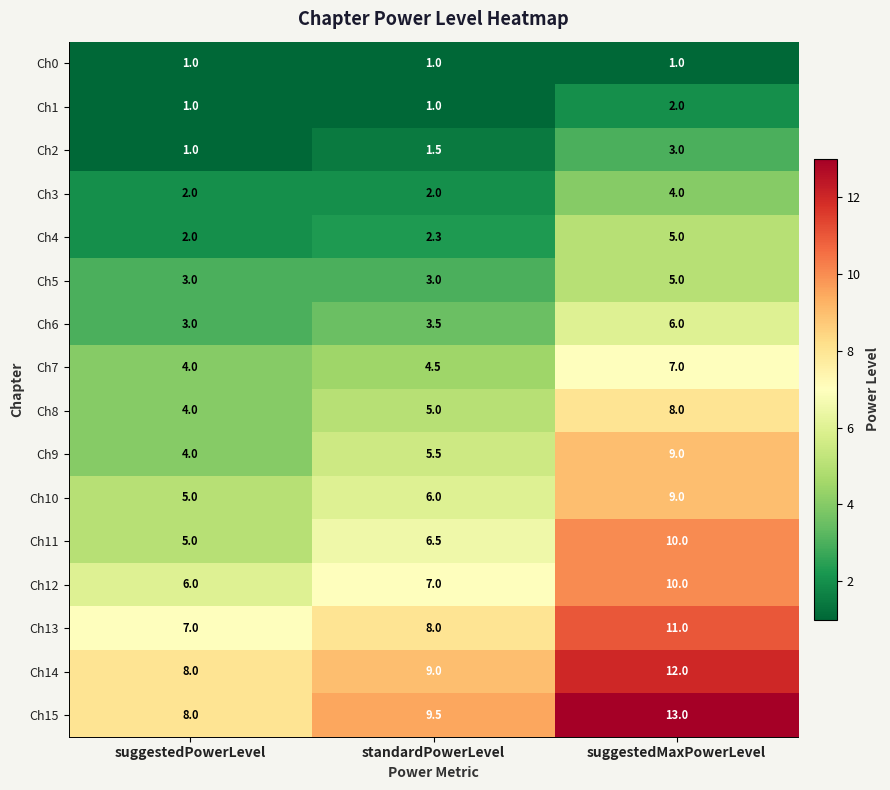

What is the smallest value displayed?

1.0